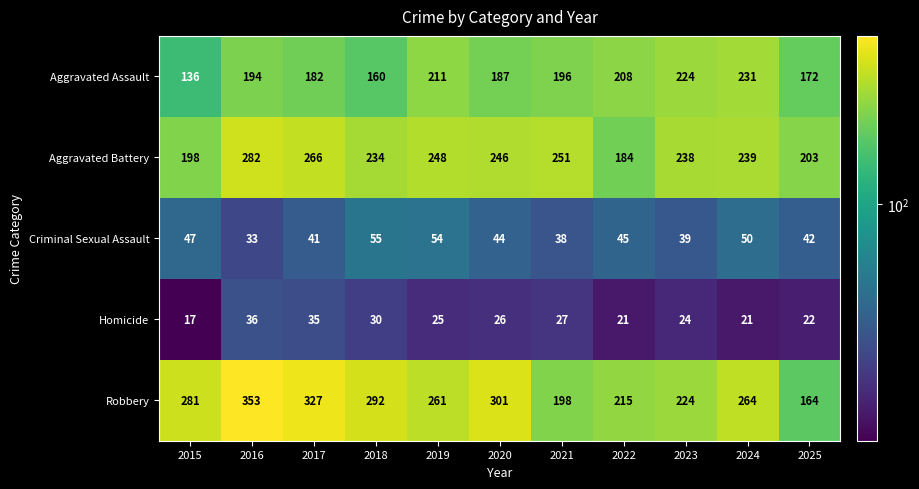

What is the total value across all series at 2018?

771